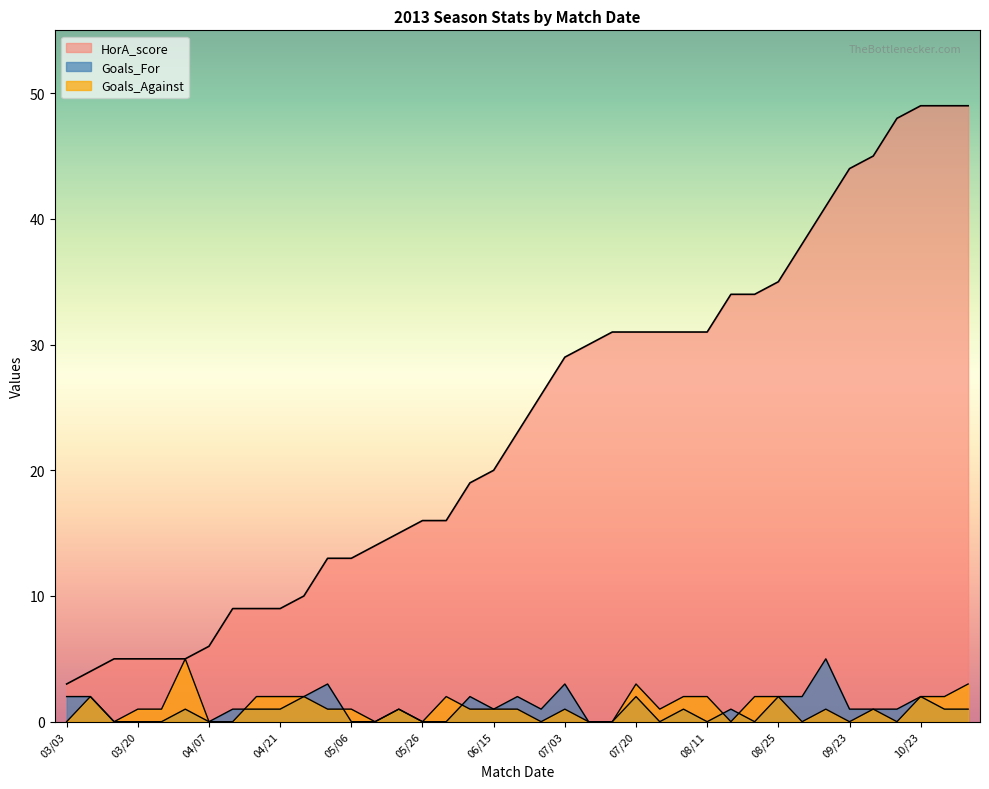

How many lines are shown in the chart?

3